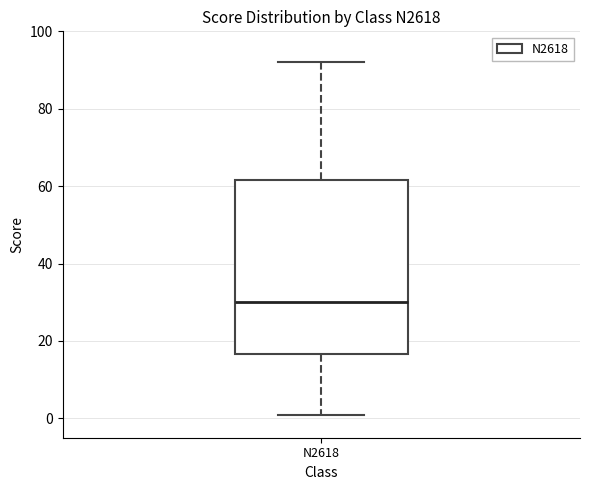

Where does the upper whisker of the box for N2618 end on the y-axis? The values are not printed on the chart, so give them approximately, as read against the axis.

92